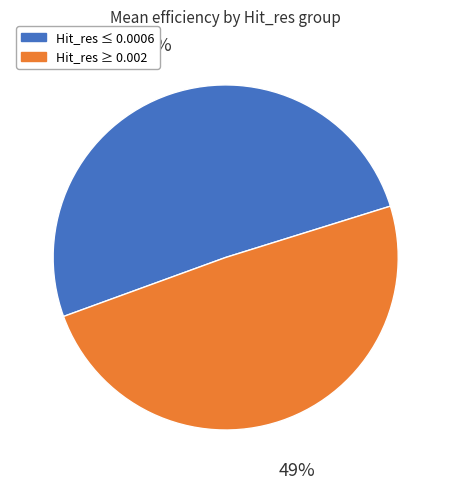

The Hit_res ≤ 0.0006 slice represents 51% of the pie. True or false?

True